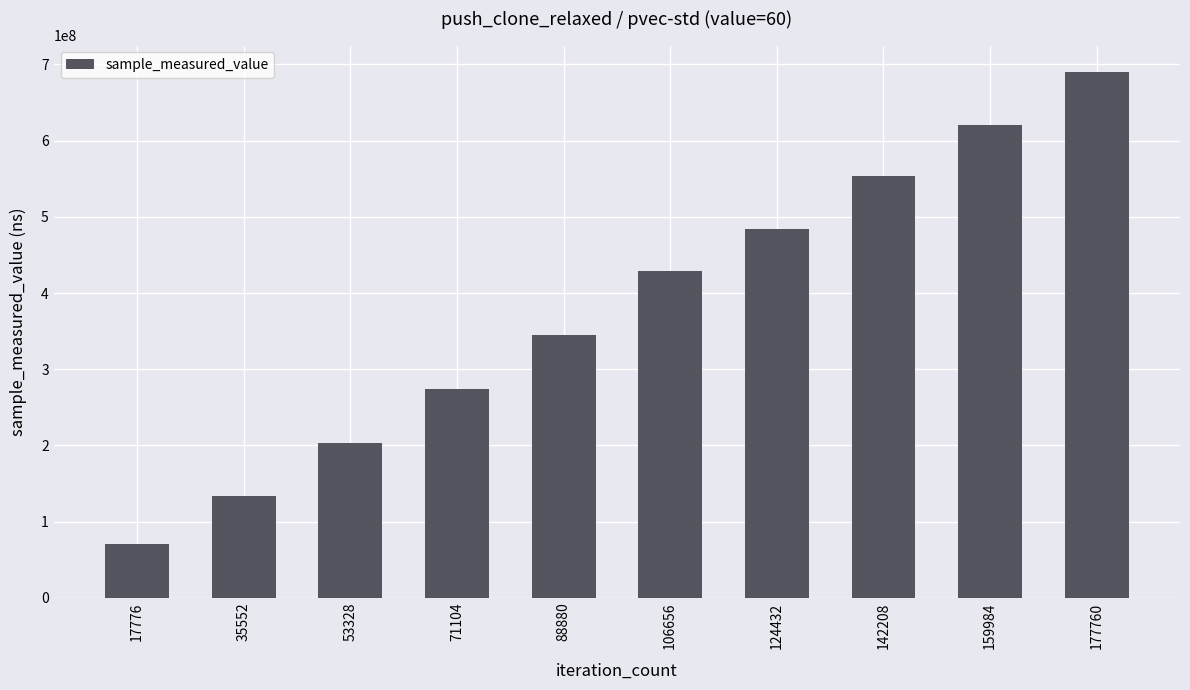

Reading left to right, list all the values displayed in this chart.

70421549	133496955	202564856	273444285	344996078	428531798	483545474	554143415	620652140	690337105